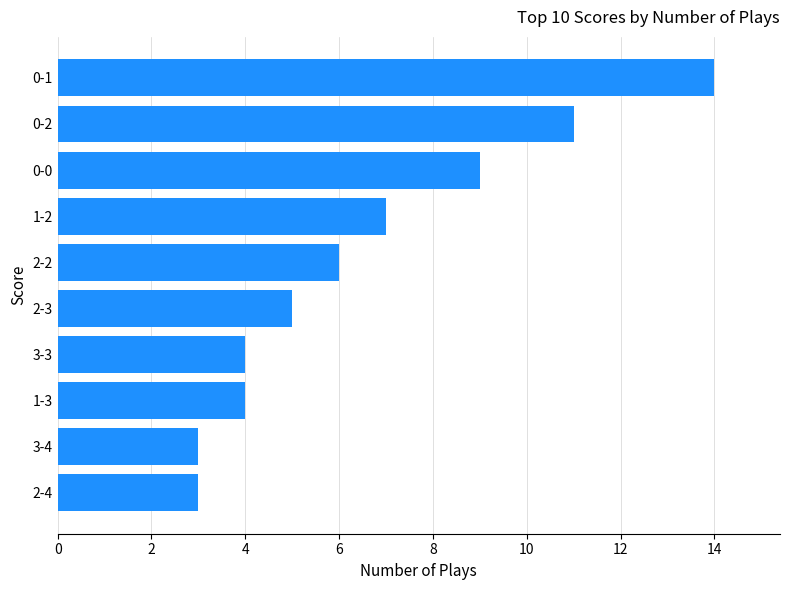

Reading bottom to top, transcribe all the data shown in this chart.

2-4=3	3-4=3	1-3=4	3-3=4	2-3=5	2-2=6	1-2=7	0-0=9	0-2=11	0-1=14